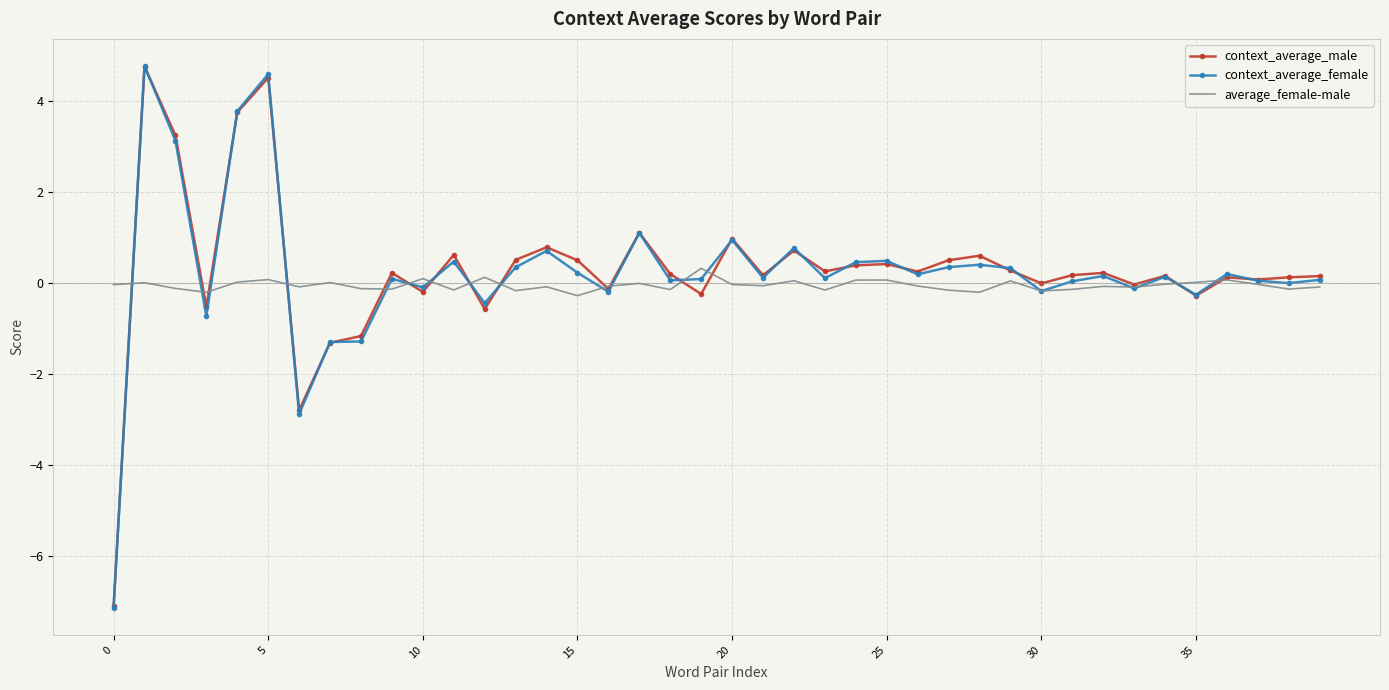

Which series has the largest range (max minus min)?

context_average_female